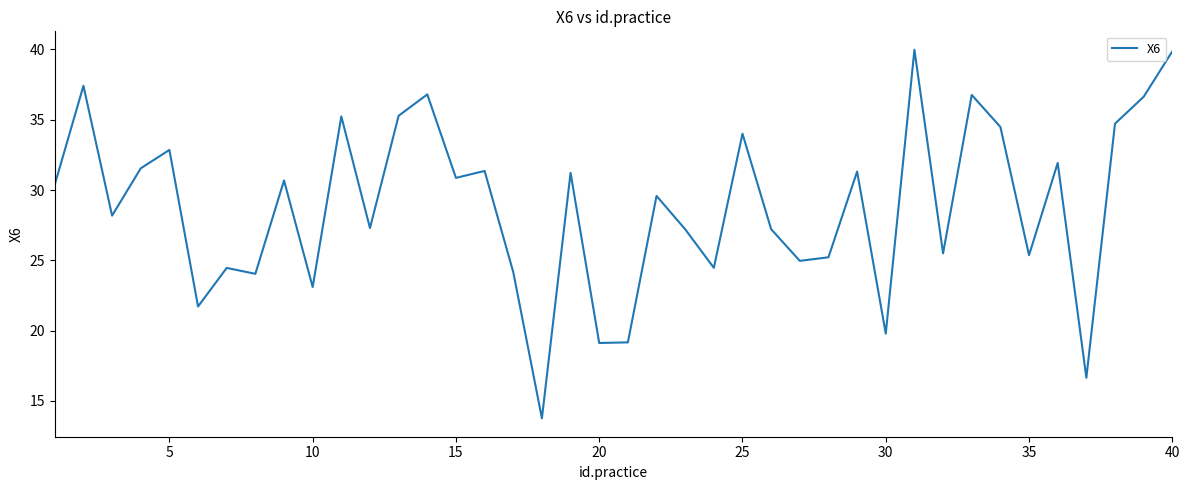

What is the difference between the maximum and minimum values?

26.2